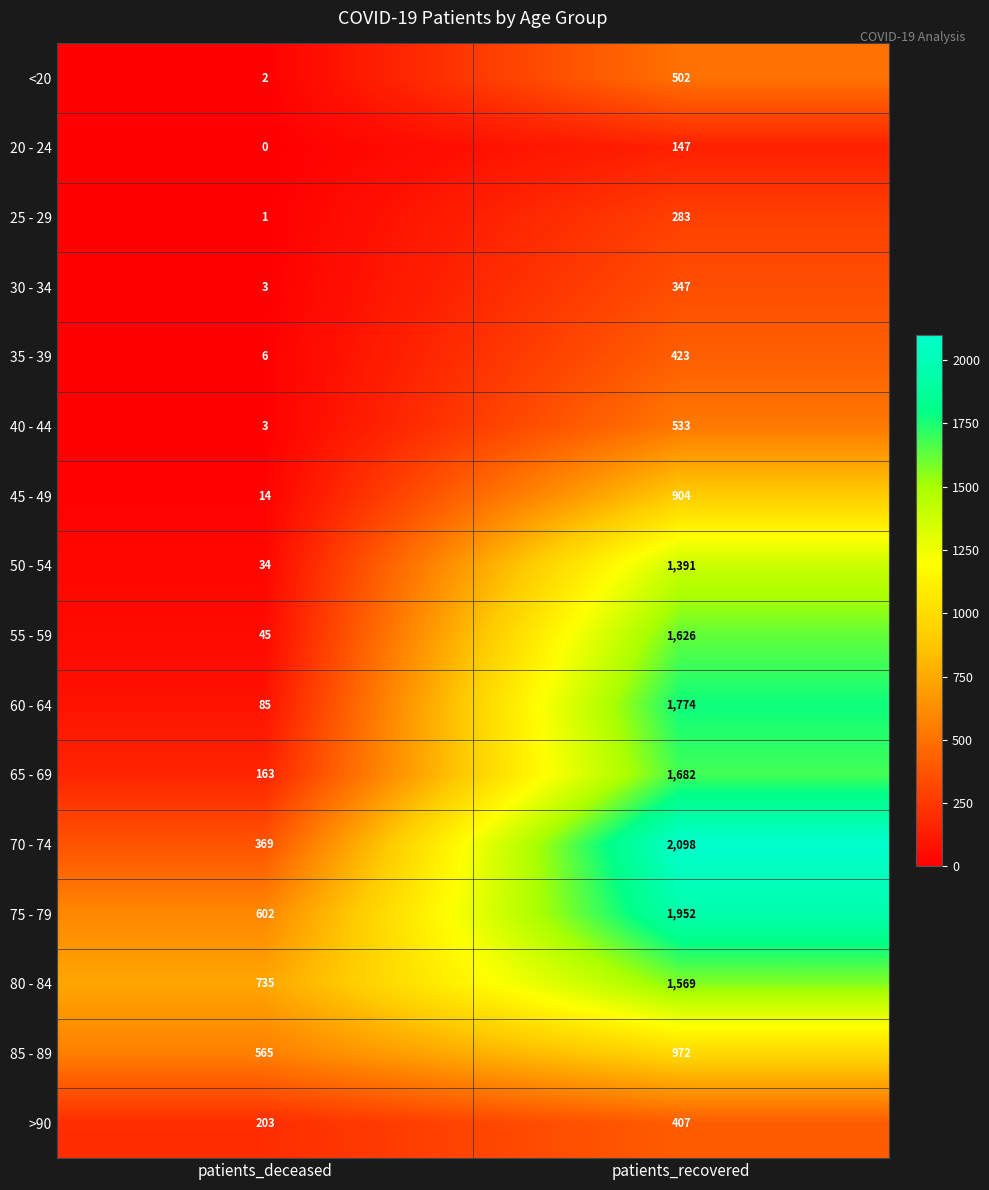

At which label is 75 - 79 closest to 1277?

patients_deceased